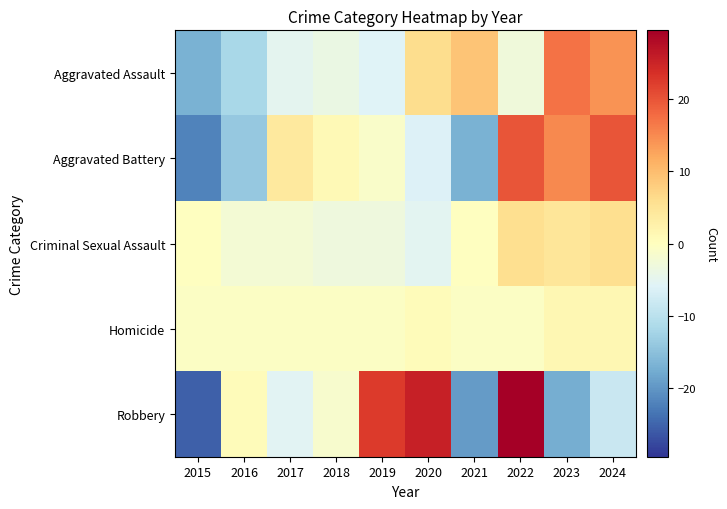

Reading left to right, extract all data points from this chart.

Aggravated Assault: 2015=-16.9	2016=-11.9	2017=-4.9	2018=-3.9	2019=-5.9	2020=6.1	2021=9.1	2022=-2.9	2023=17.1	2024=14.1
Aggravated Battery: 2015=-22.0	2016=-14.0	2017=4.0	2018=1.0	2019=-1.0	2020=-6.0	2021=-17.0	2022=20.0	2023=15.0	2024=20.0
Criminal Sexual Assault: 2015=-0.2	2016=-2.2	2017=-2.2	2018=-3.2	2019=-3.2	2020=-5.2	2021=-0.2	2022=5.8	2023=4.8	2024=5.8
Homicide: 2015=-0.5	2016=-0.5	2017=-0.5	2018=-0.5	2019=-0.5	2020=0.5	2021=-0.5	2022=-0.5	2023=1.5	2024=1.5
Robbery: 2015=-25.5	2016=0.5	2017=-5.5	2018=-1.5	2019=22.5	2020=25.5	2021=-19.5	2022=29.5	2023=-17.5	2024=-8.5